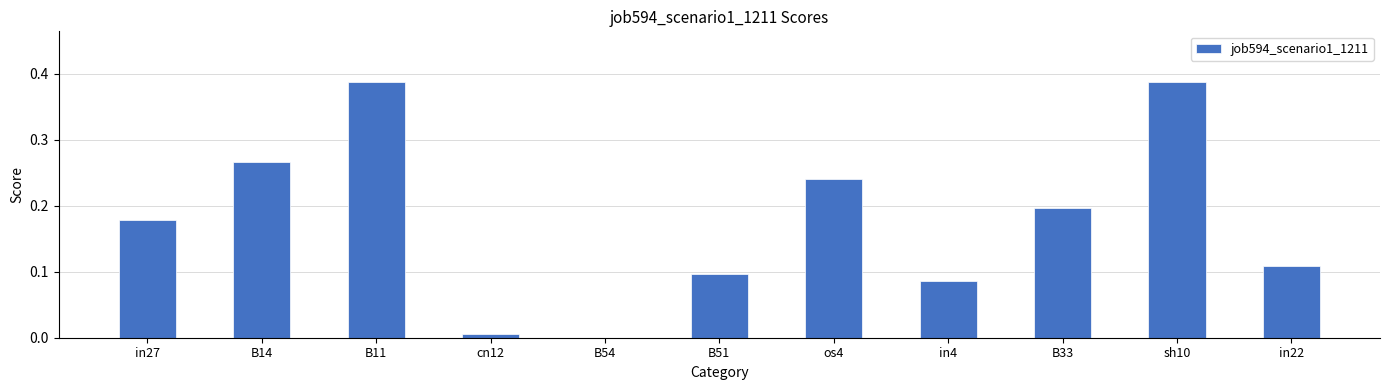

Between in4 and sh10, which is larger?

sh10